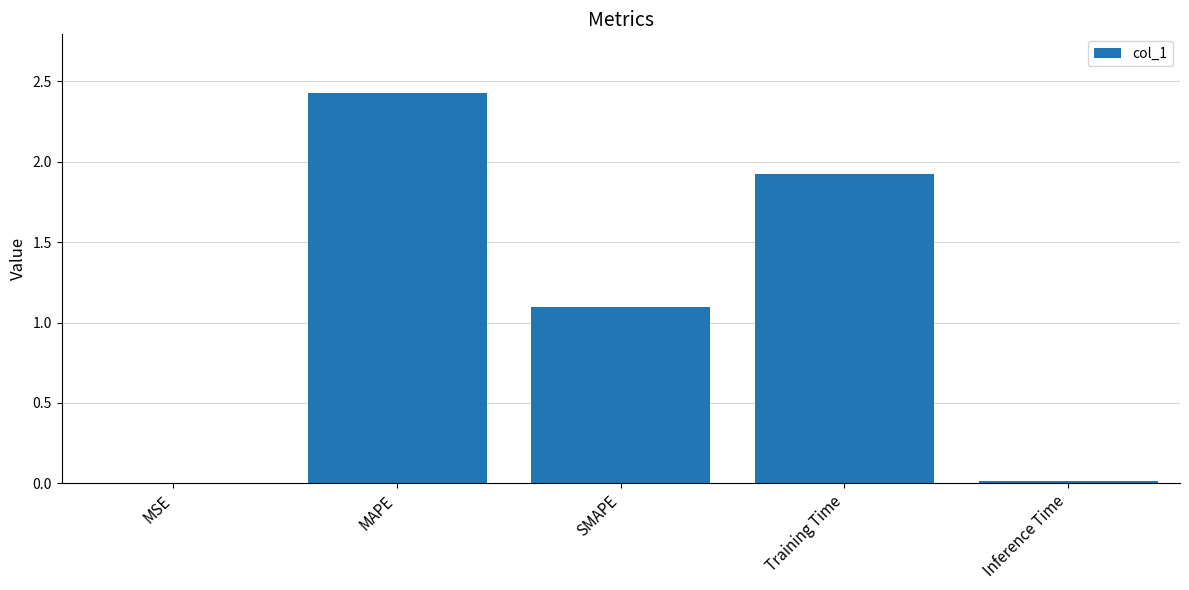

True or false: the data shows 0.0 at MSE.

True